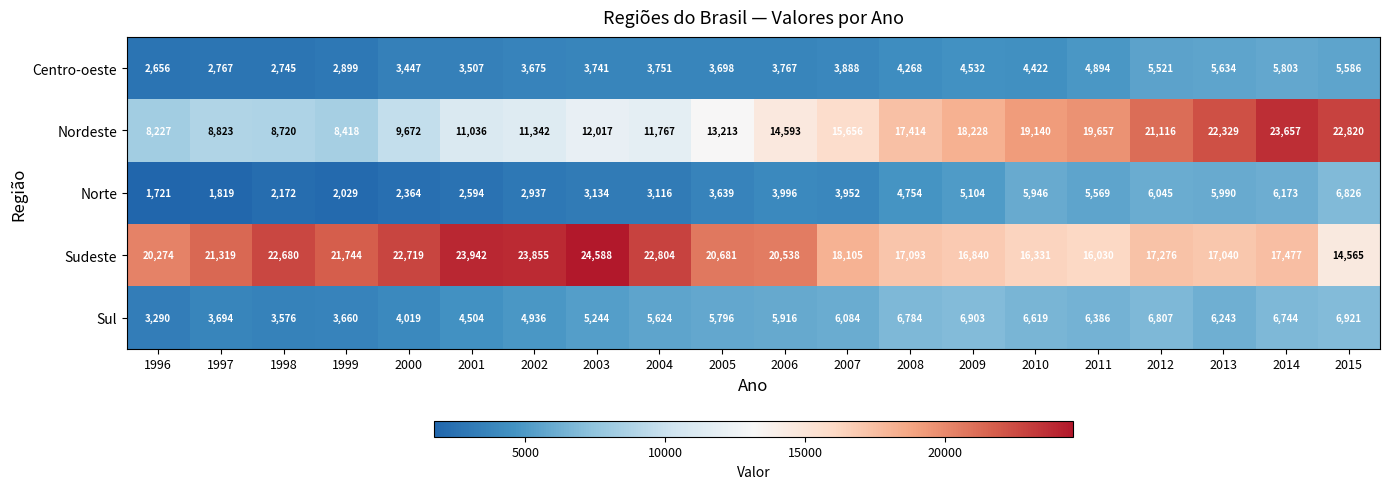

The Sudeste series shows 22719 at 2000. True or false?

True